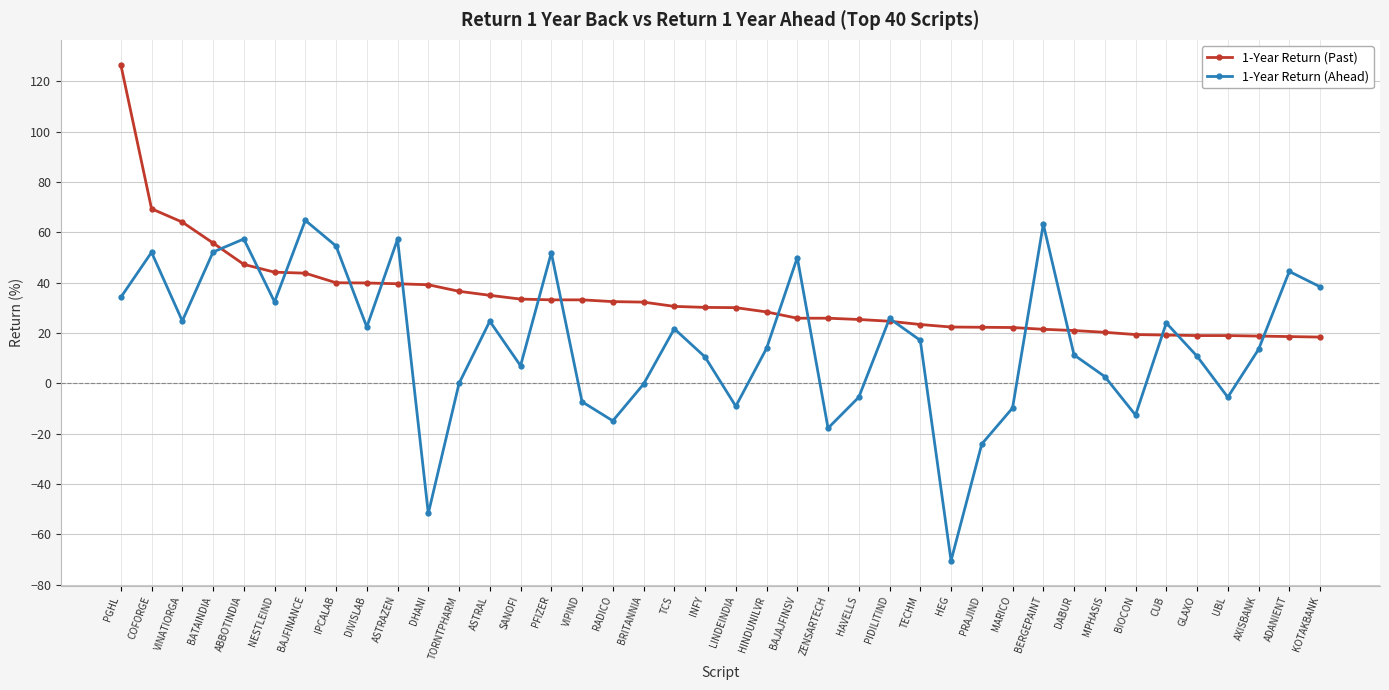

How many series are shown in this chart?

2